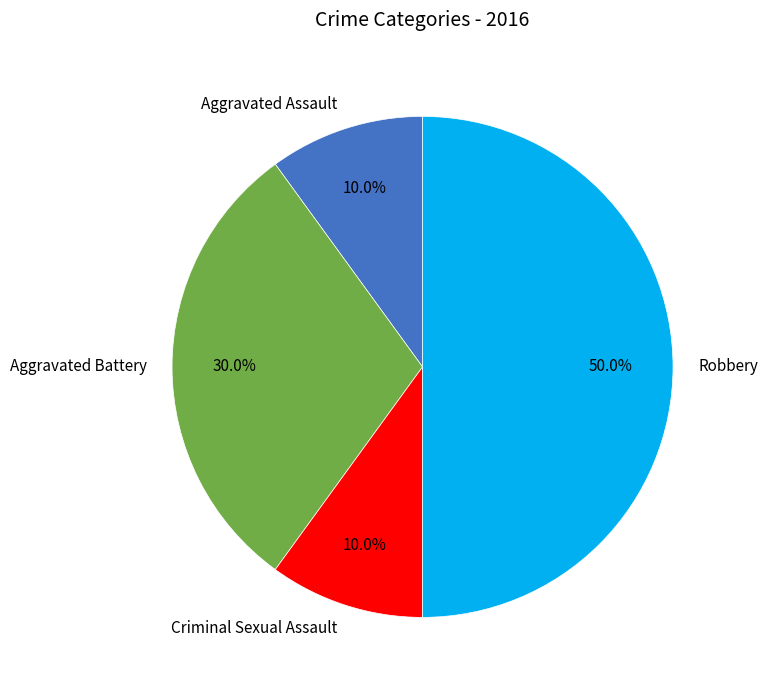

To the nearest percent, what is the difference between the largest and smallest slice percentages?

40%